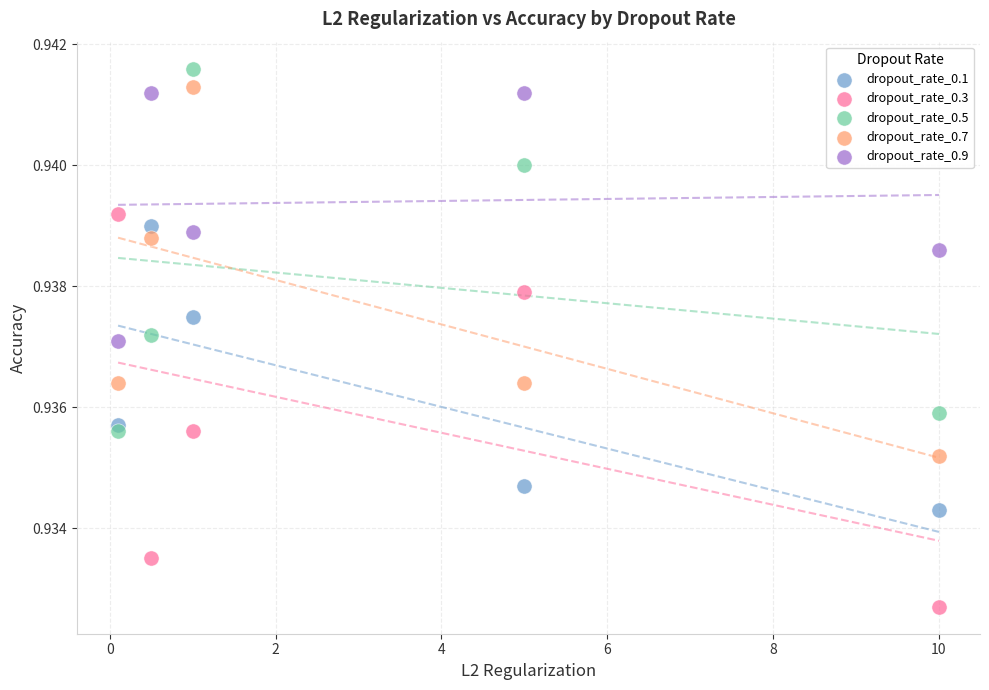

What are all the series names shown in the legend?

dropout_rate_0.1, dropout_rate_0.3, dropout_rate_0.5, dropout_rate_0.7, dropout_rate_0.9